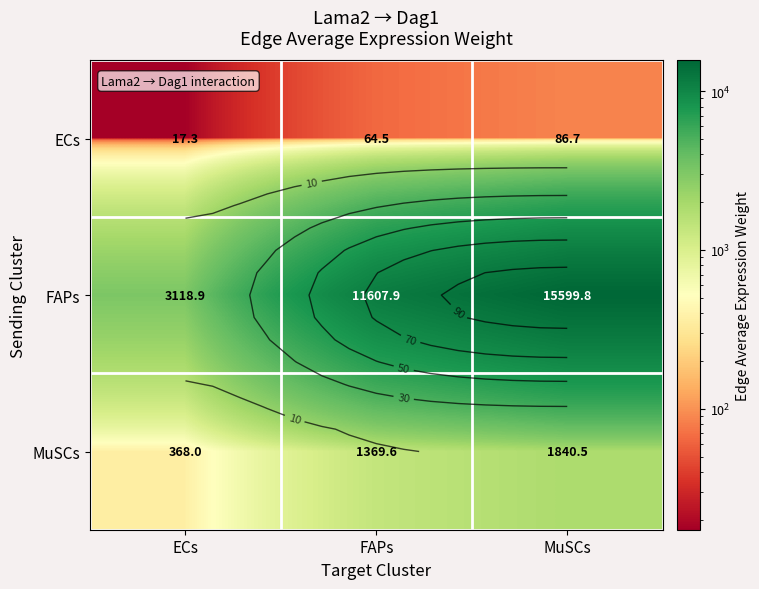

What is the spread (max minus min) of values at MuSCs?

15513.1